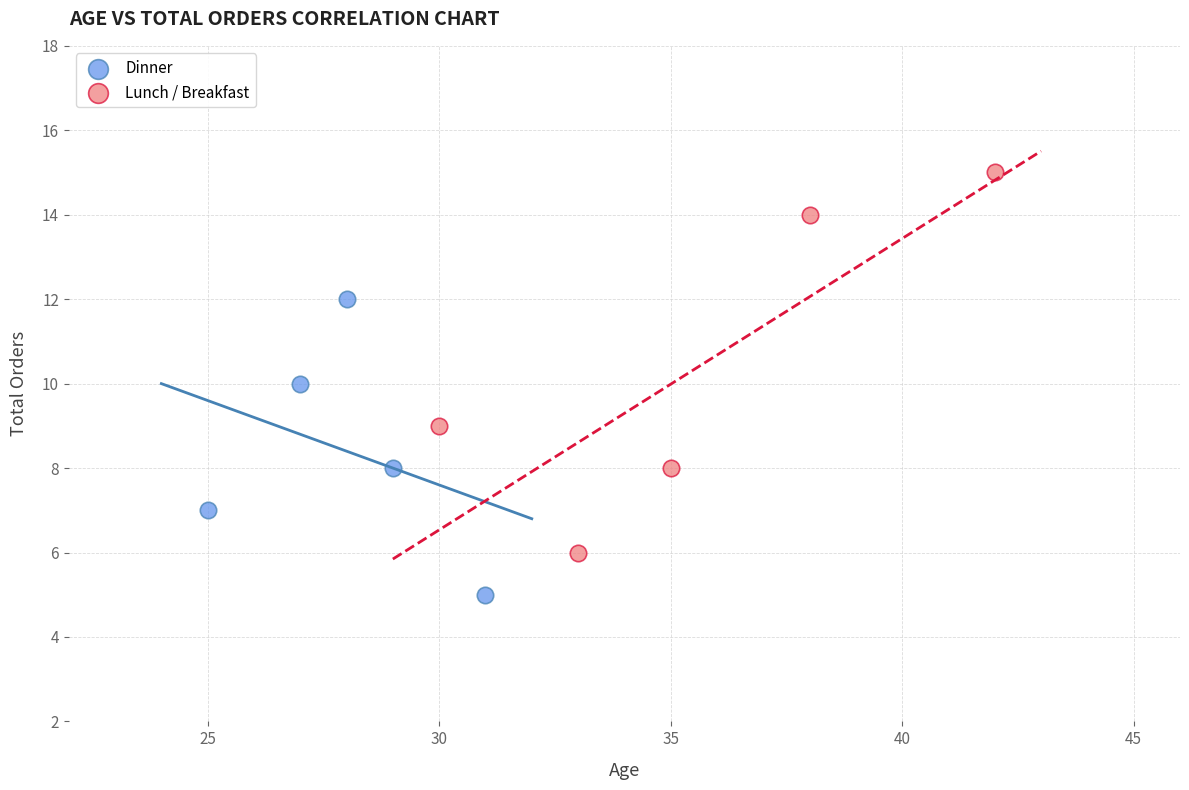

What are all the series names shown in the legend?

Dinner, Lunch / Breakfast